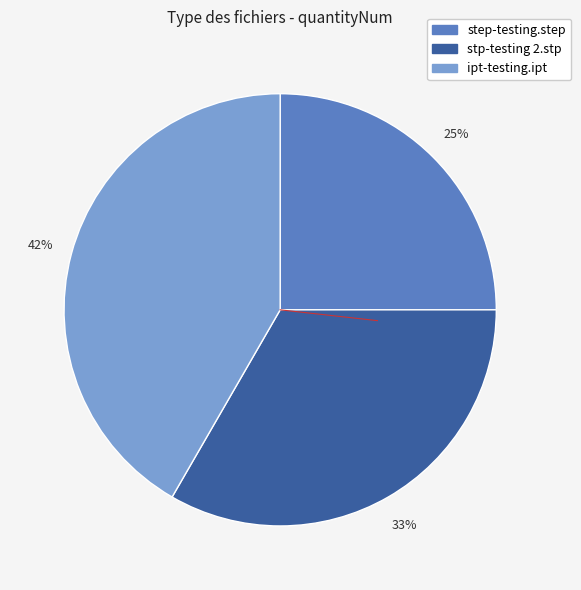

How many segments does this pie chart have?

3